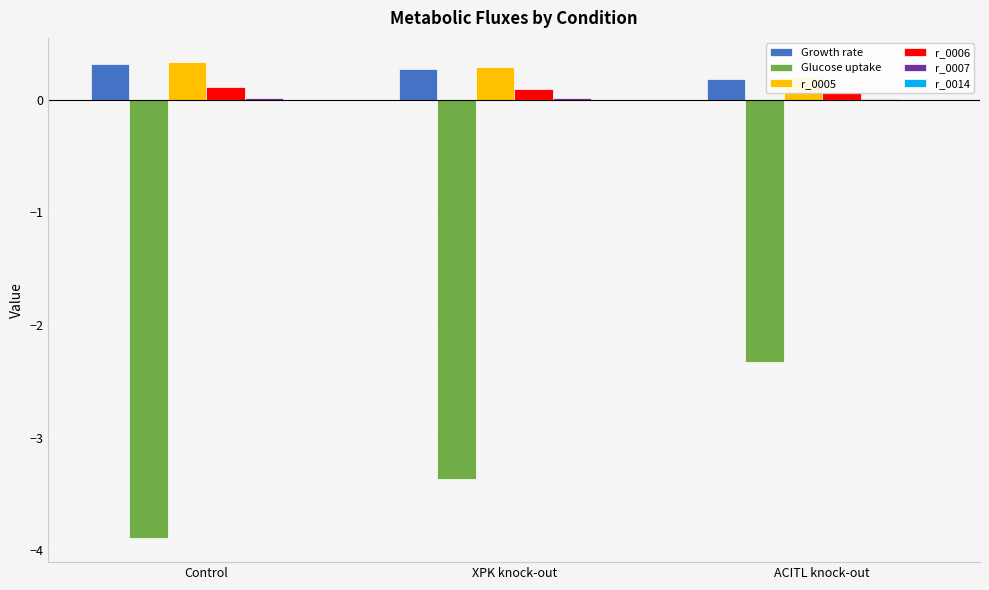

What is the value of the Growth rate bar at the 3rd from the left?

0.2